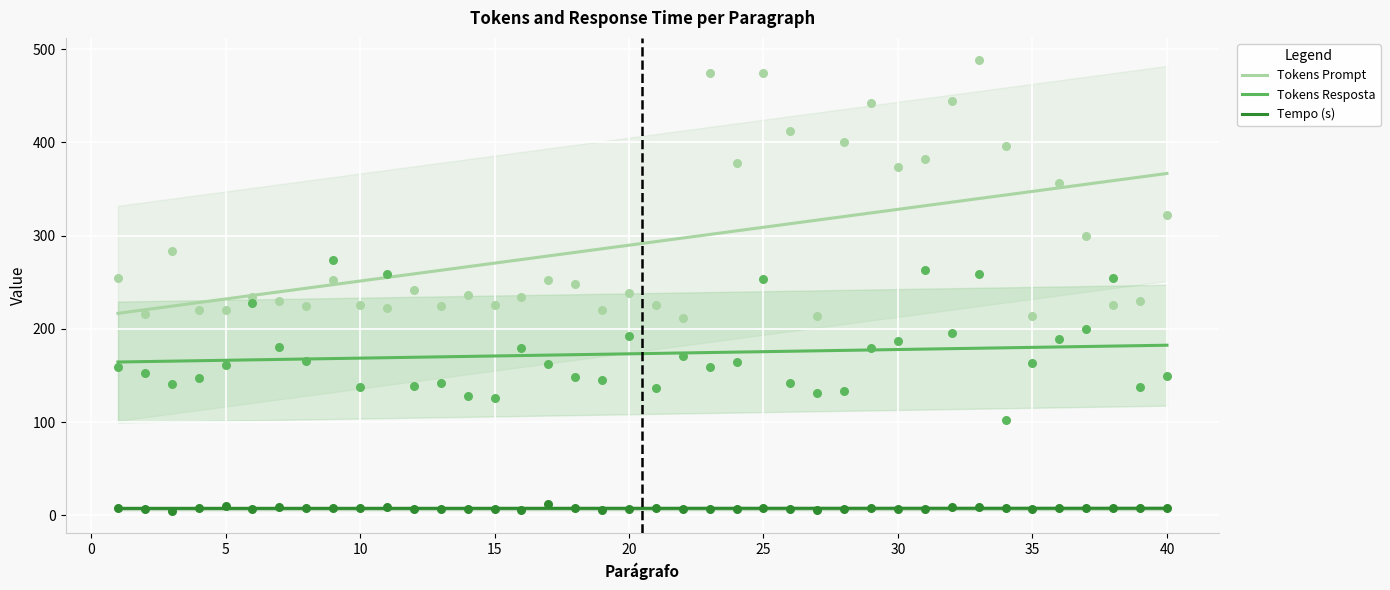

At how many categories does at least one series exceed 329?

12